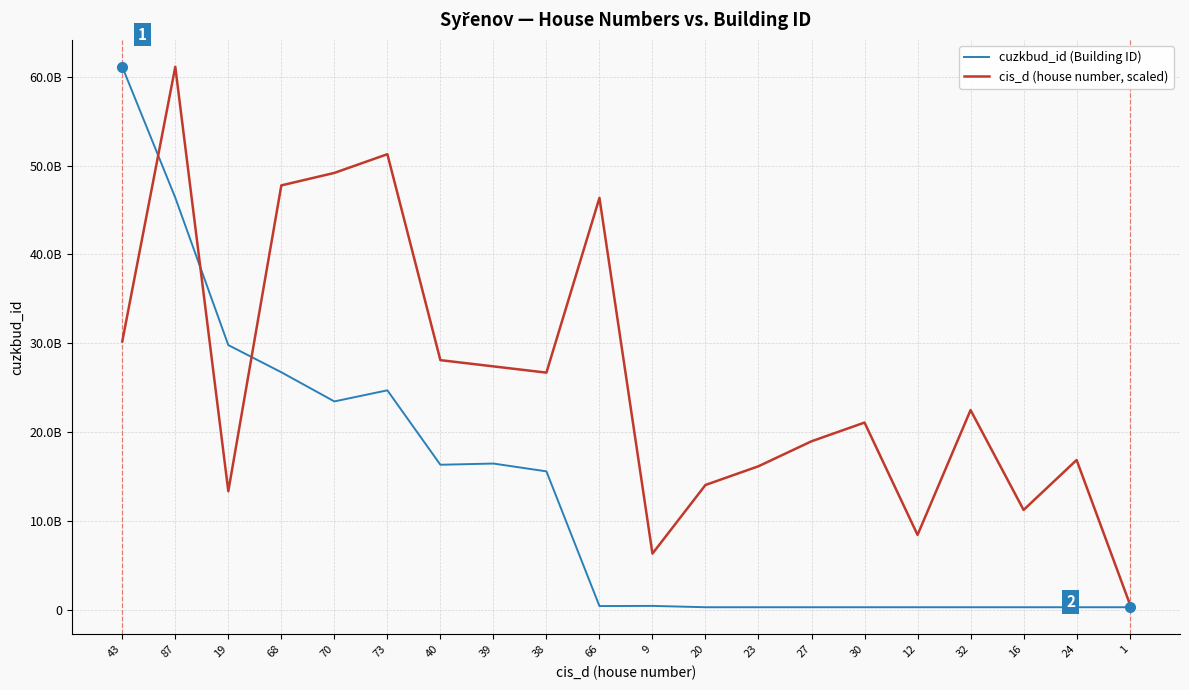

True or false: cuzkbud_id (Building ID) has more than 1 interior local peaks.

True